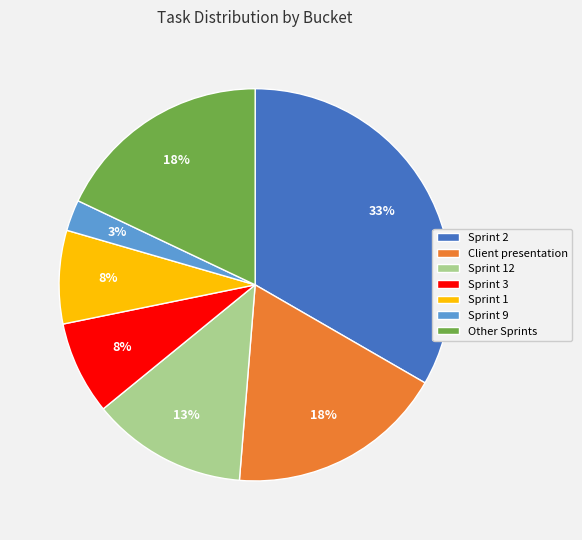

True or false: Other Sprints accounts for 31% of the total.

False